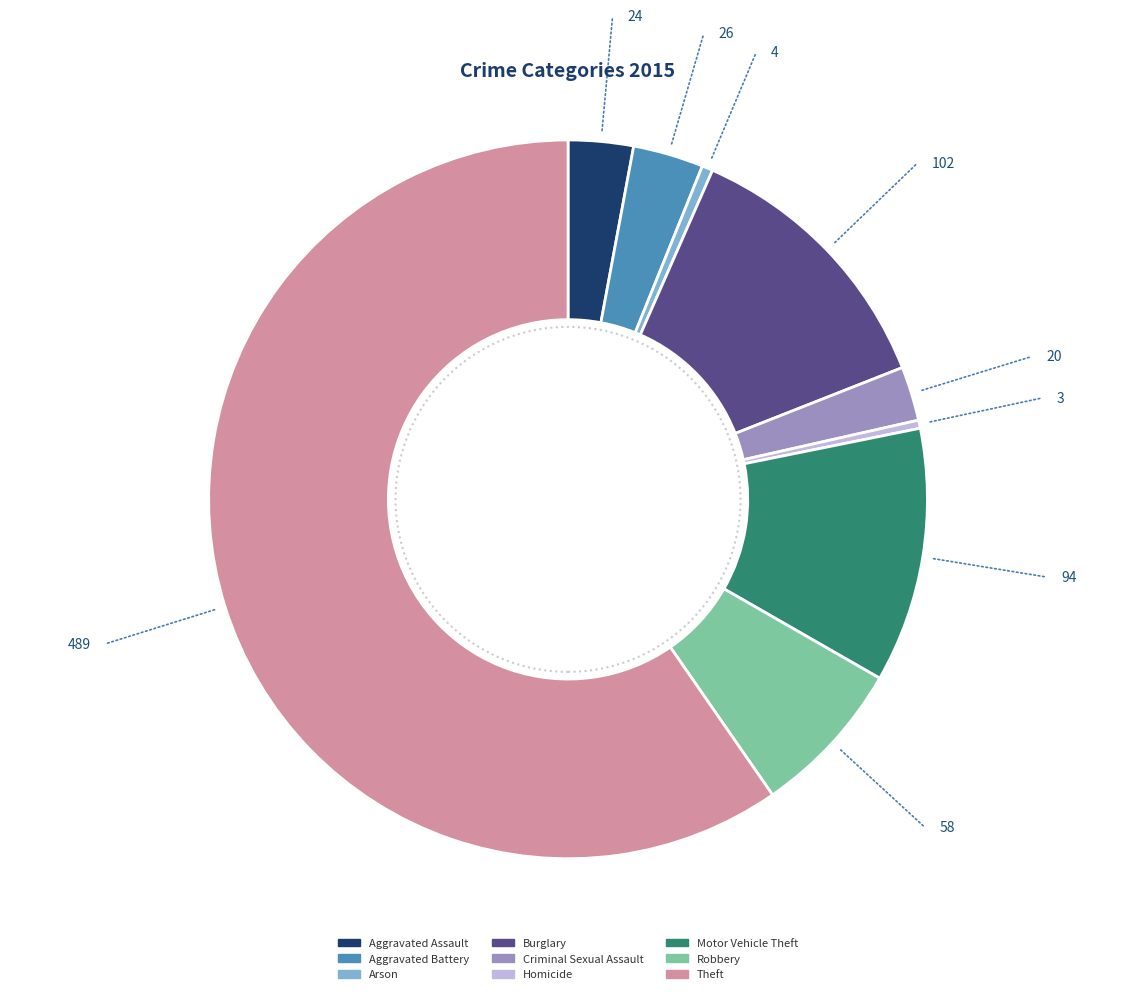

Does any single category account for the majority?

Yes